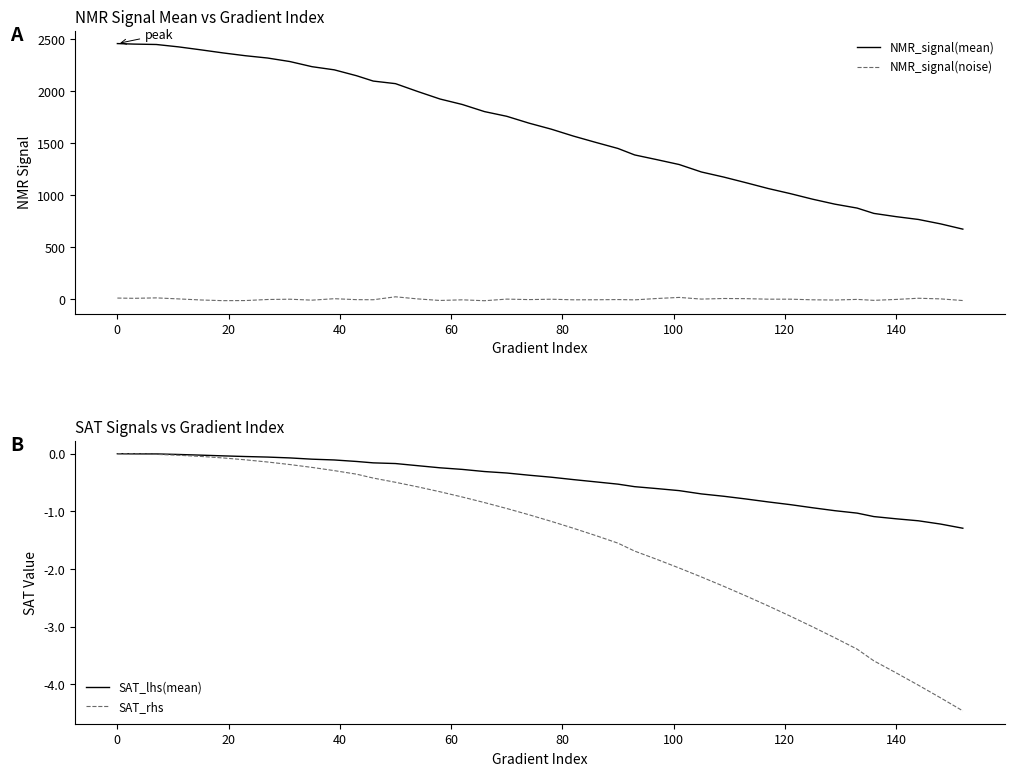

What is the difference between the maximum and second lowest values in the NMR_signal(mean) series?

1732.3